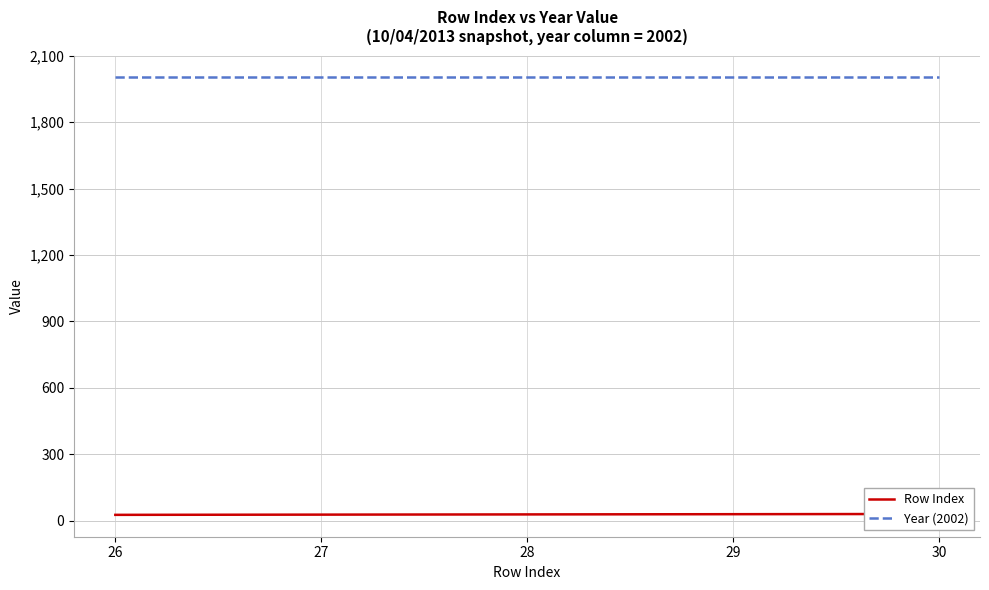

True or false: Row Index and Year (2002) cross at least once.

False